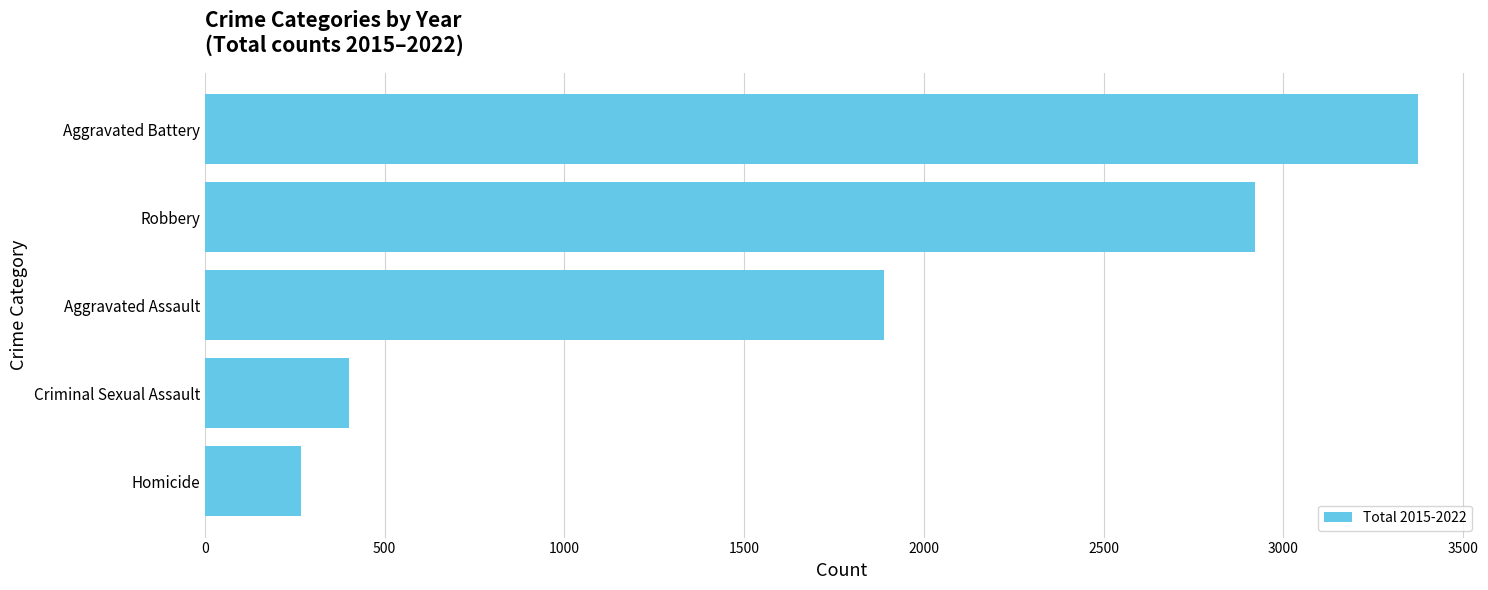

What is the average value?

1771